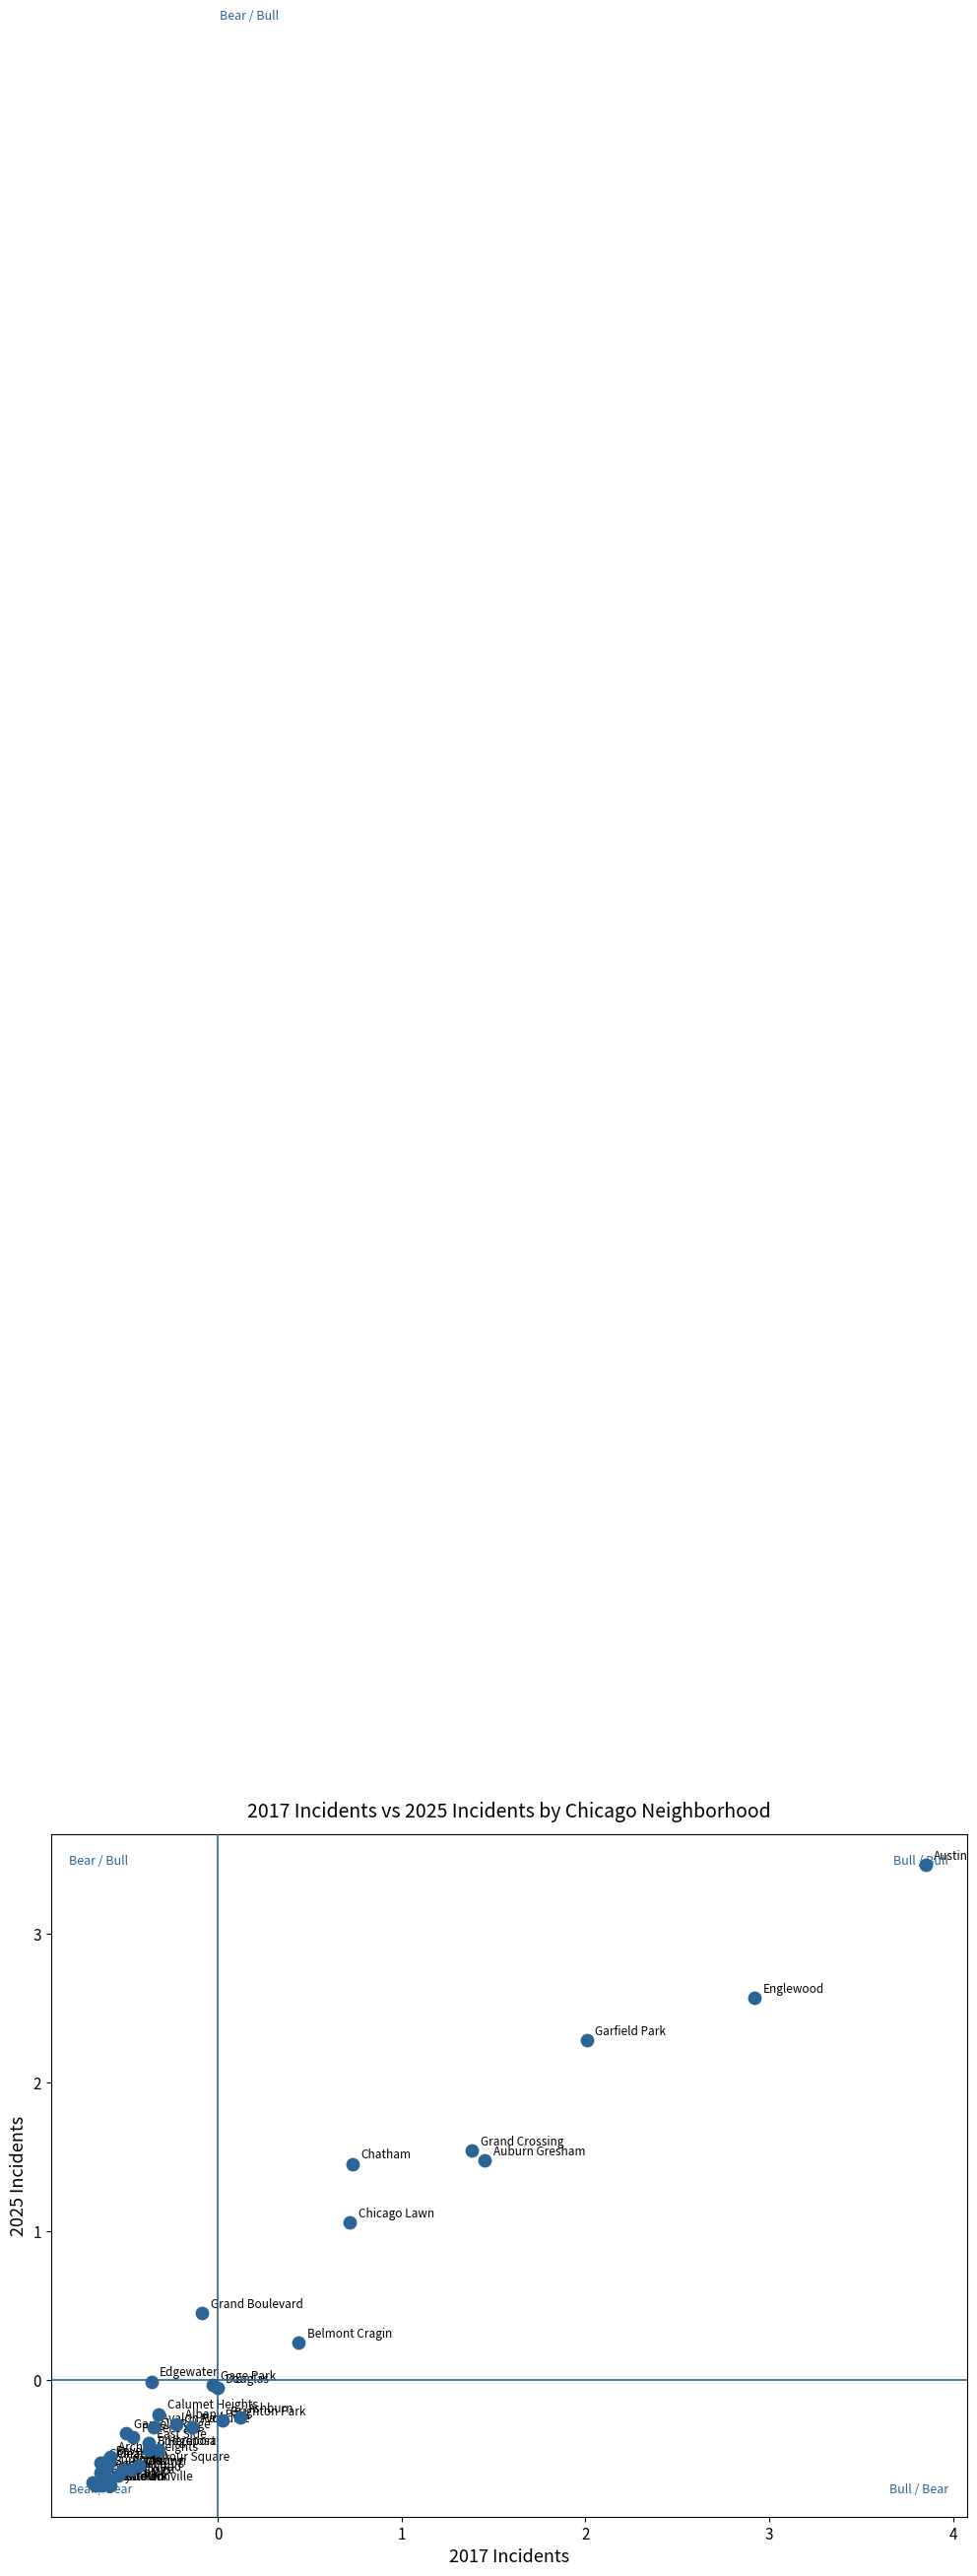

What Y value in the scatter plot is closest to 1?

1.1